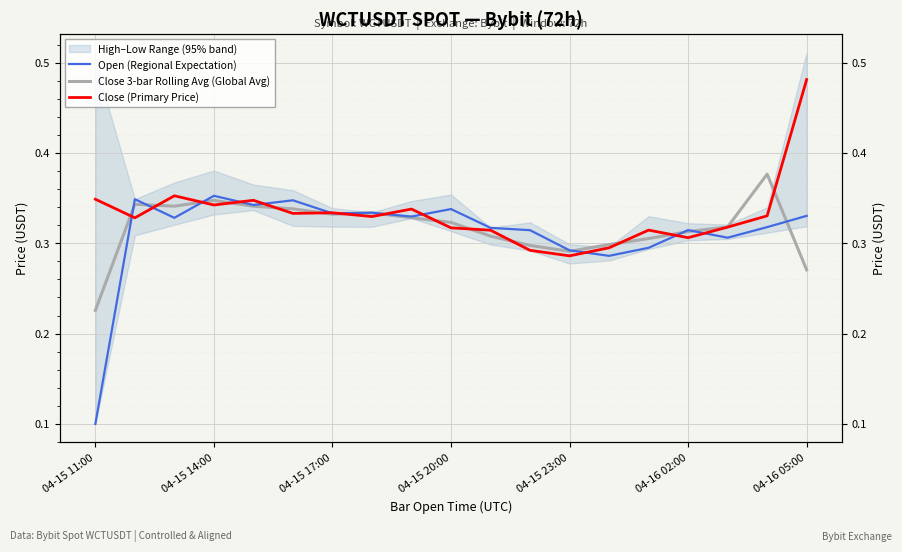

Does the chart display data point markers on the line(s)?

No